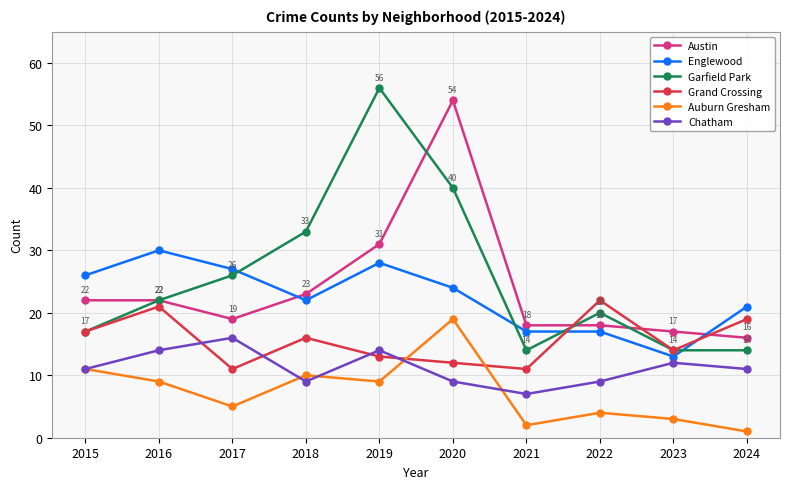

What is the difference between the highest and lowest values at 2017?

22